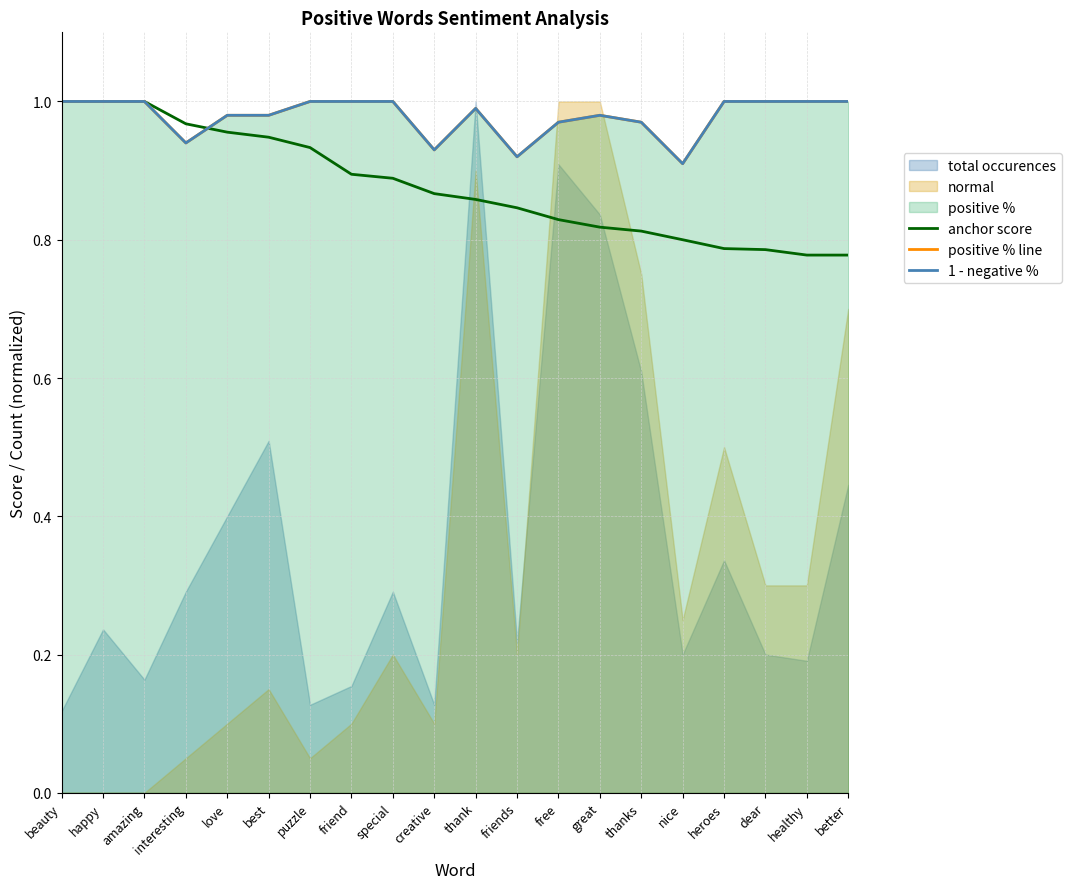

Which label corresponds to the smallest value in the chart?

healthy